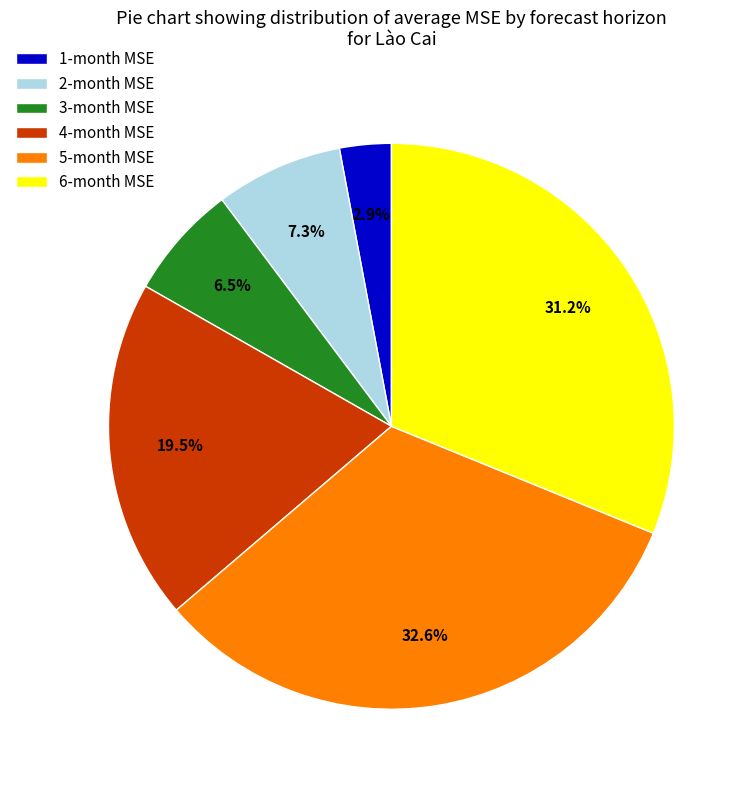

Which has a higher value, 1-month MSE or 6-month MSE?

6-month MSE